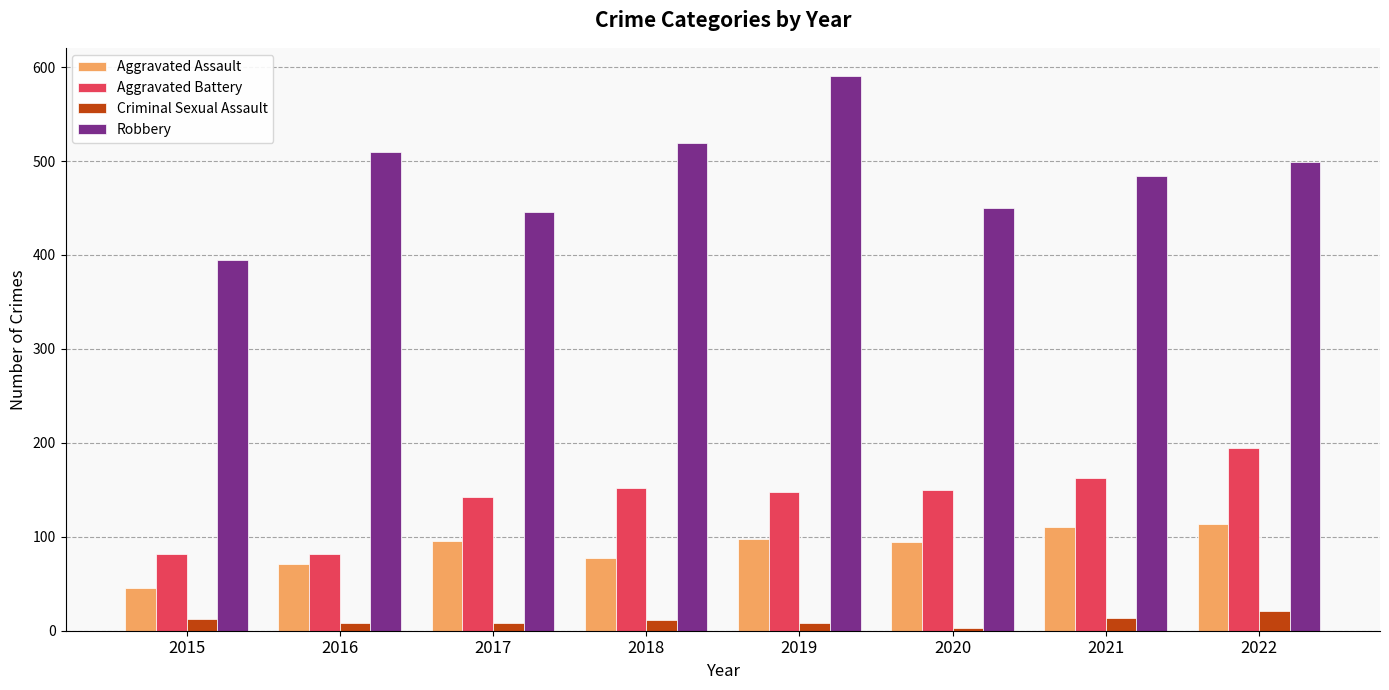

What is the average value of the Robbery series?

487